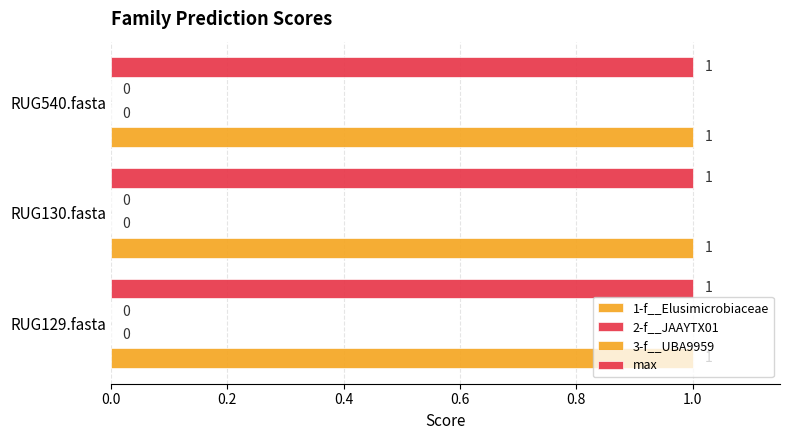

Does the chart contain any negative values?

No